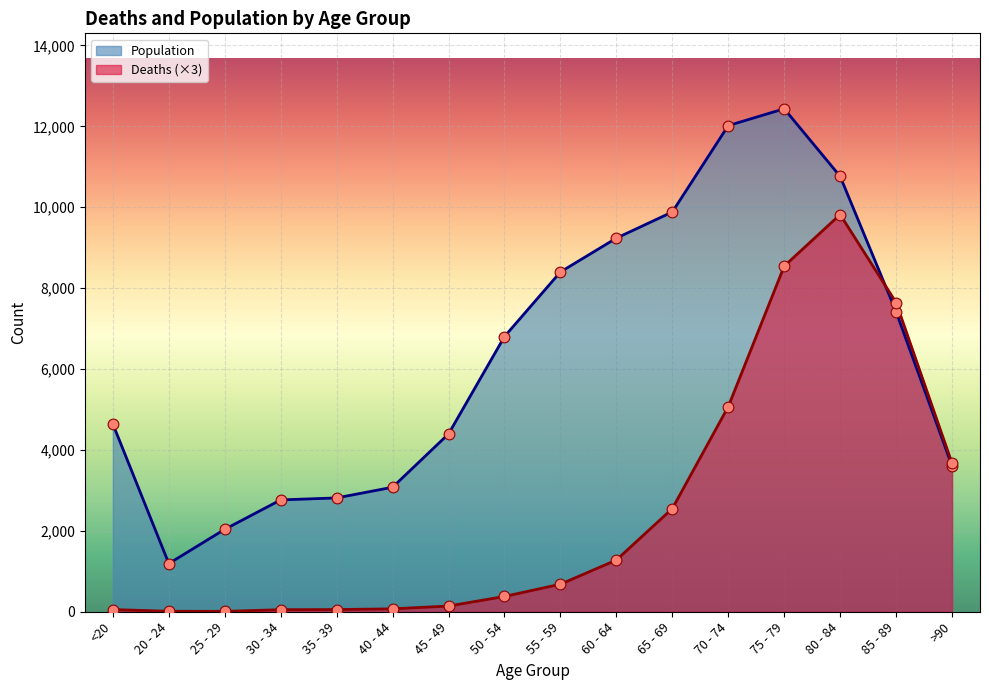

Which series reaches the minimum Y coordinate?

Deaths